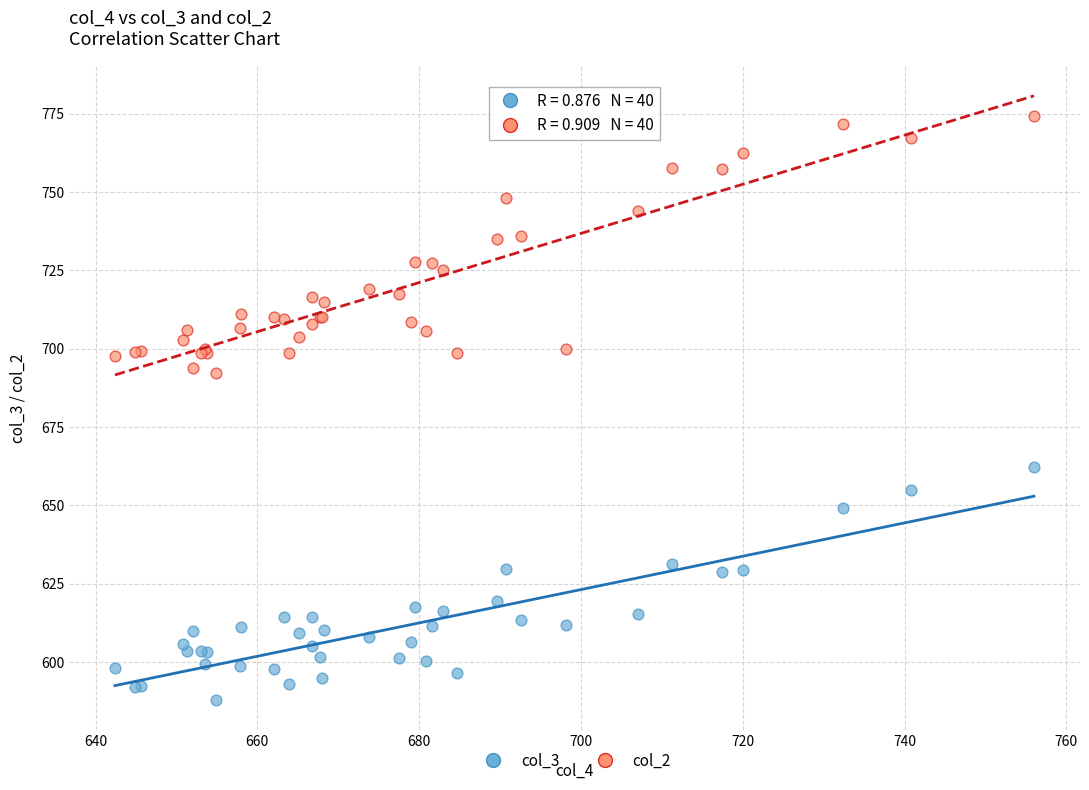

Which series has the largest Y range (max minus min)?

col_2